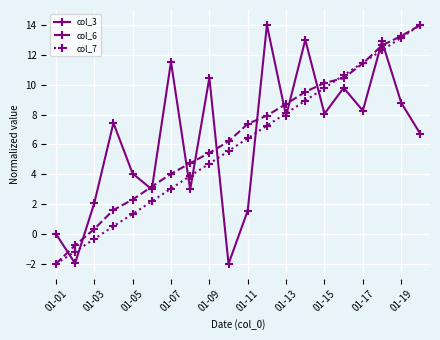

What is the highest value of the col_3 series?

14.0